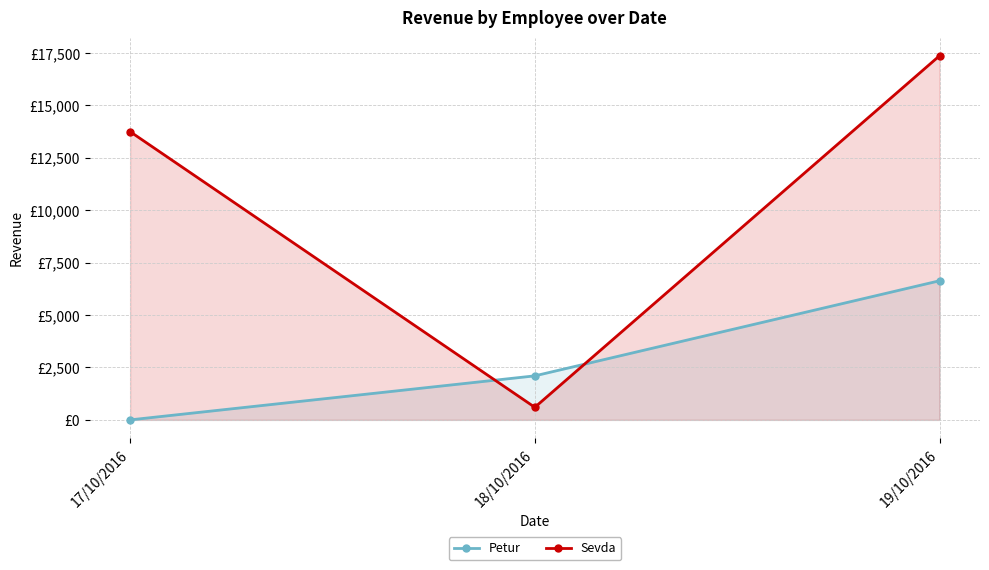

True or false: Sevda has a value of 17370 at 19/10/2016.

True